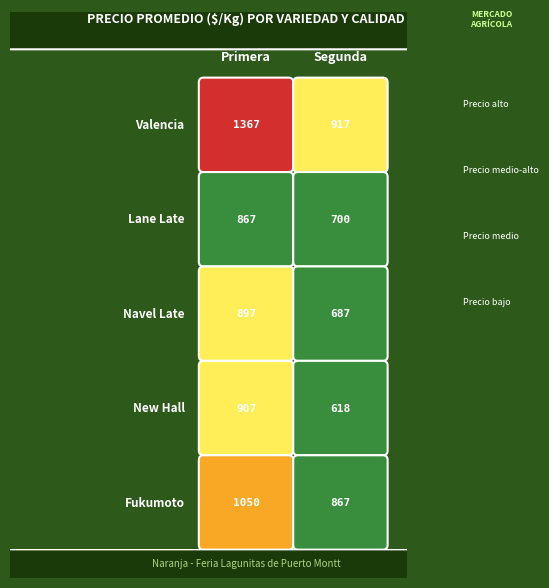

Which label corresponds to the largest value in the chart?

Valencia_Primera